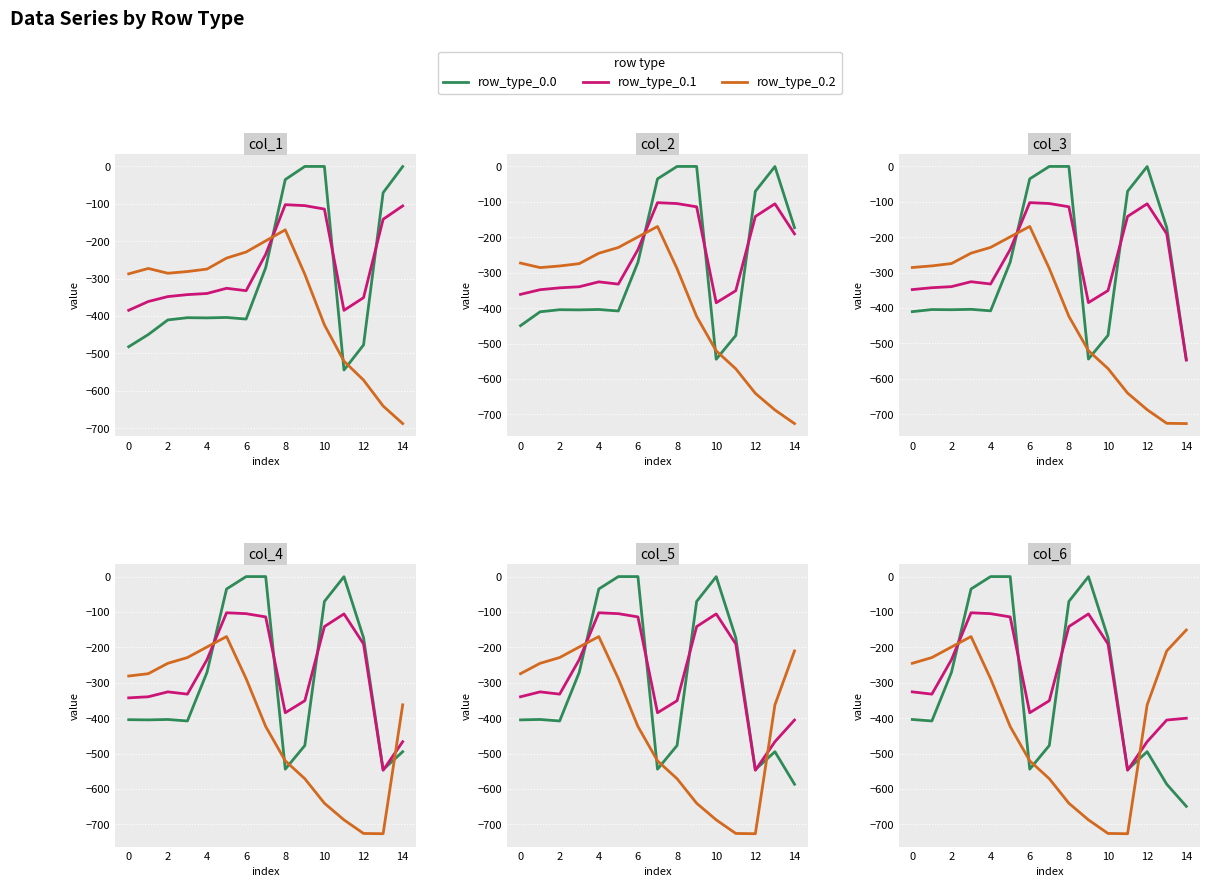

How many lines are shown in the chart?

3